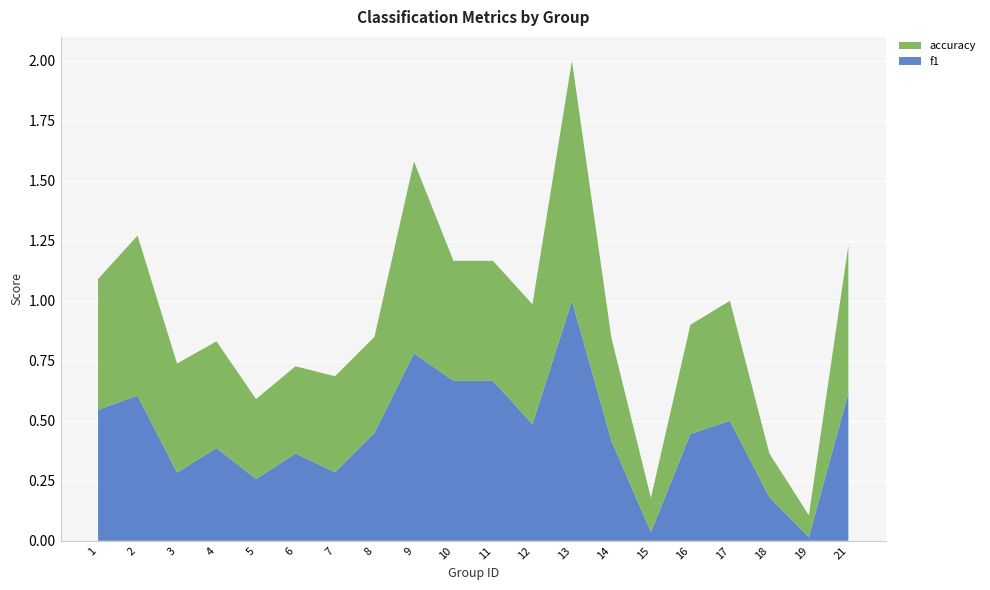

Reading left to right, transcribe all the data shown in this chart.

f1: 0.5	0.6	0.3	0.4	0.3	0.4	0.3	0.5	0.8	0.7	0.7	0.5	1.0	0.4	0.0	0.4	0.5	0.2	0.0	0.6
accuracy: 0.5	0.7	0.5	0.4	0.3	0.4	0.4	0.4	0.8	0.5	0.5	0.5	1.0	0.4	0.1	0.5	0.5	0.2	0.1	0.6